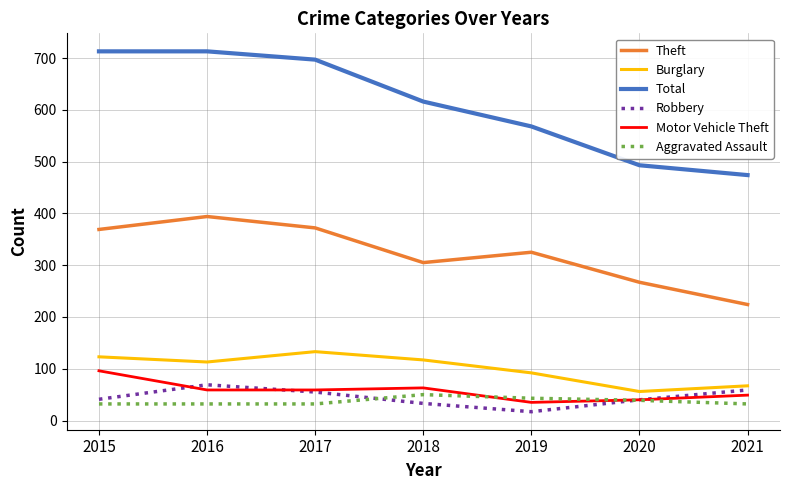

Is the value of Aggravated Assault at 2019 greater than the value of Total at 2015?

No